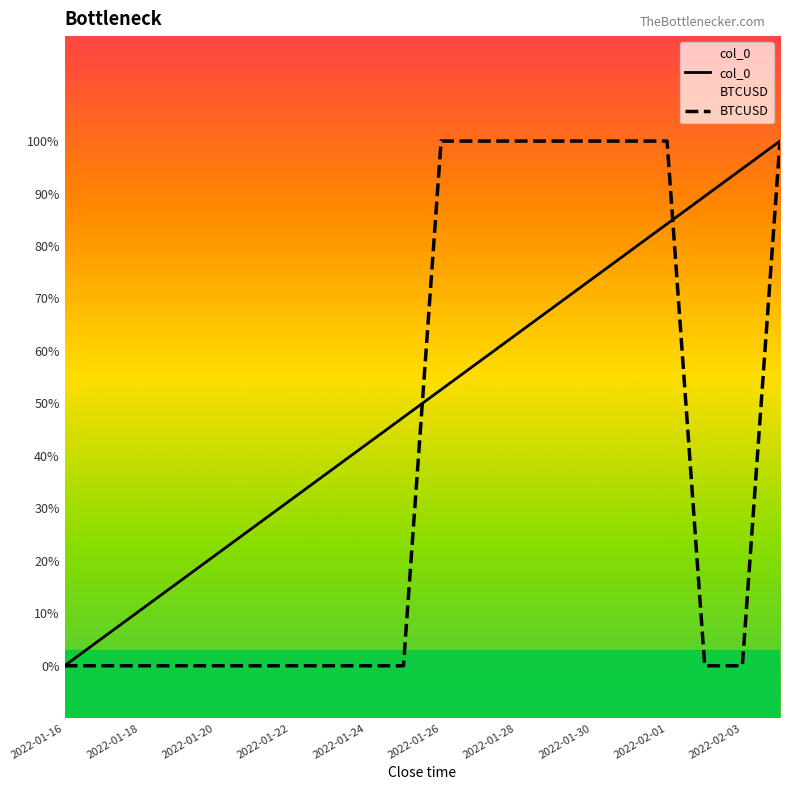

How many lines are shown in the chart?

2